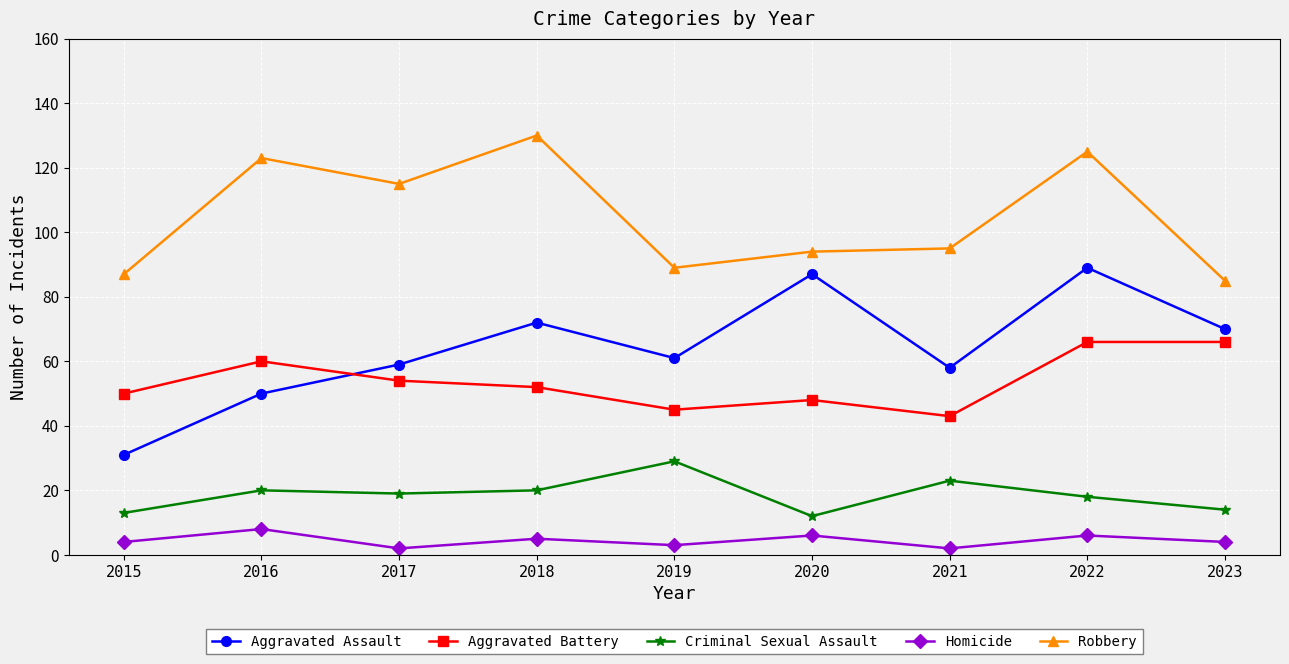

The value of Aggravated Battery at 2016 is 92. True or false?

False